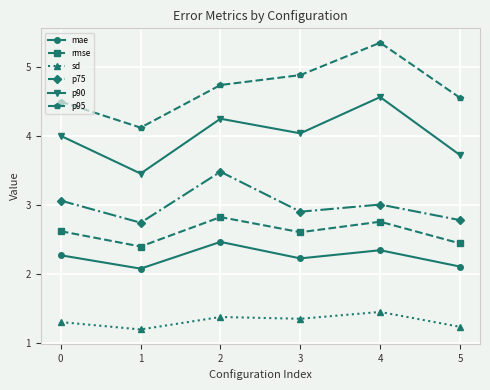

List the series in order of their peak value, lowest first.

sd, mae, rmse, p75, p90, p95